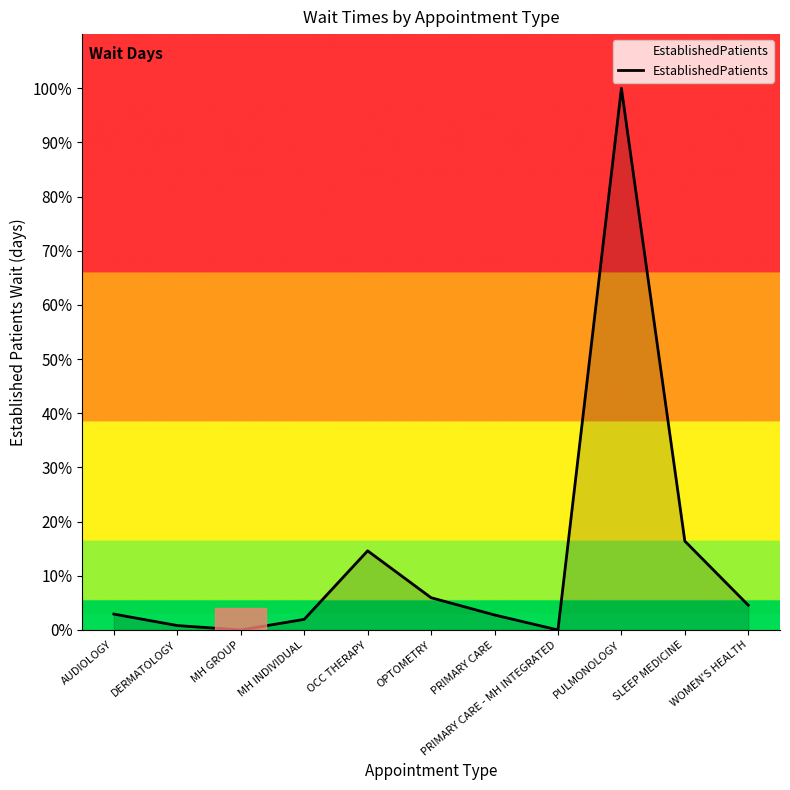

Does the chart have visible grid lines?

No